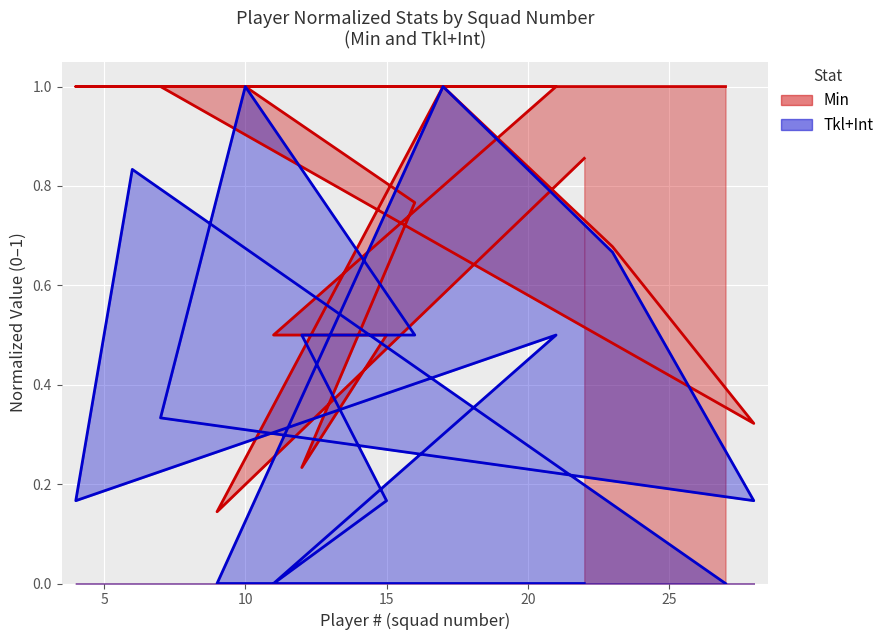

What is the label of the 15th point from the left?

27